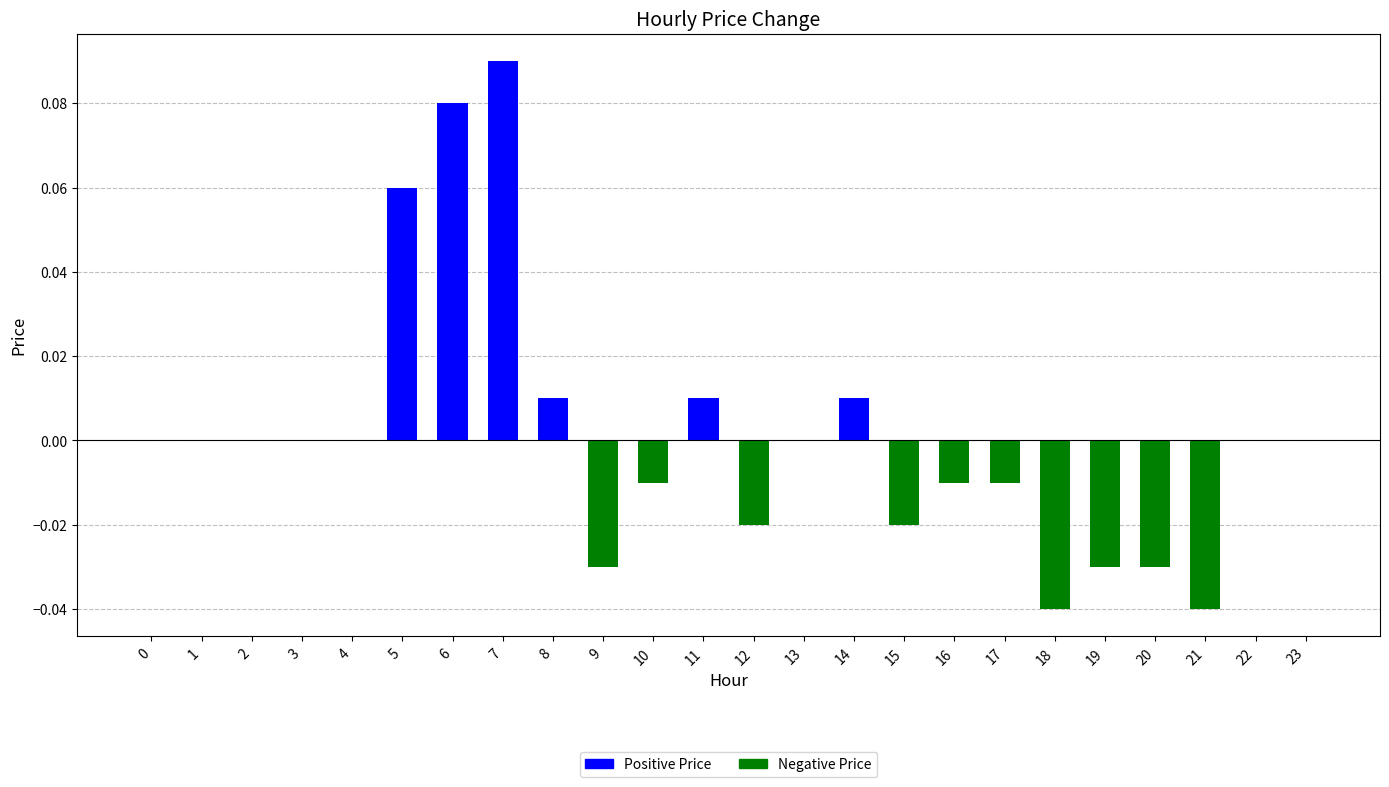

Which label corresponds to the largest value in the chart?

7